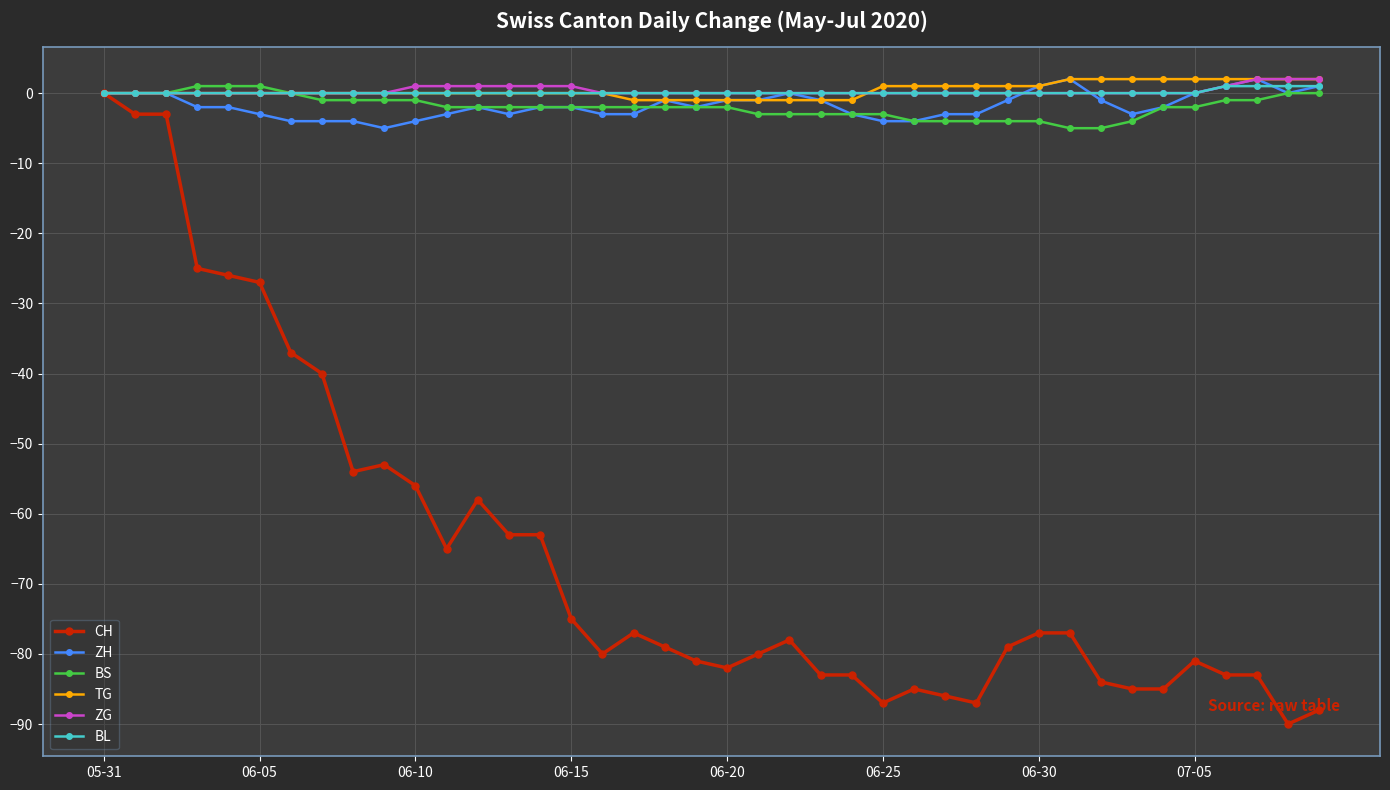

Which series has the largest range (max minus min)?

CH